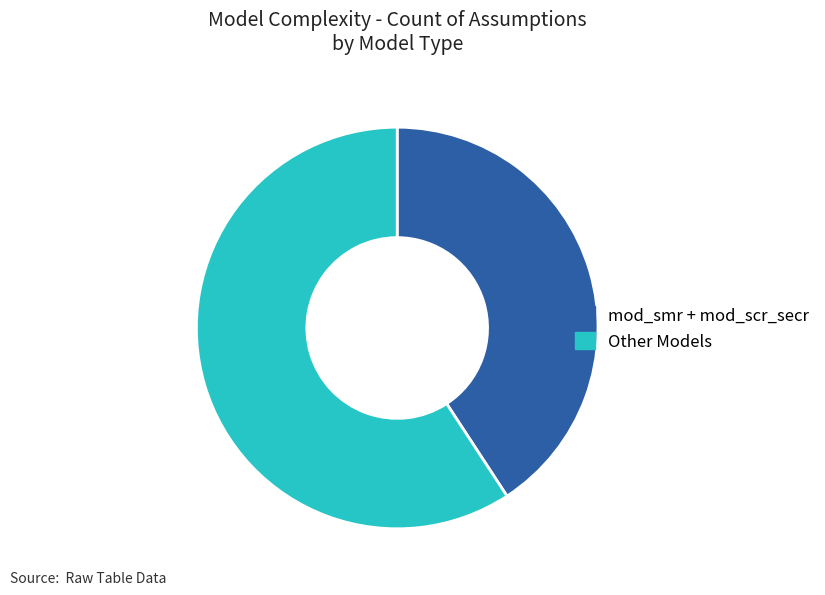

Does mod_smr + mod_scr_secr represent more than half of the total?

No